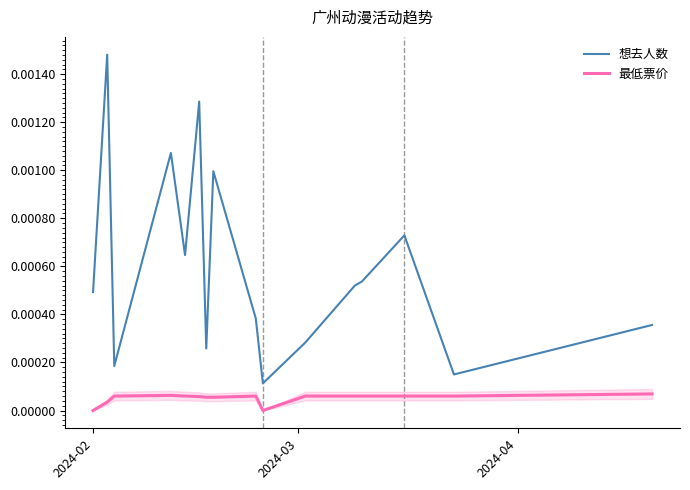

Rank the series by their average value, from lowest to highest.

最低票价, 想去人数